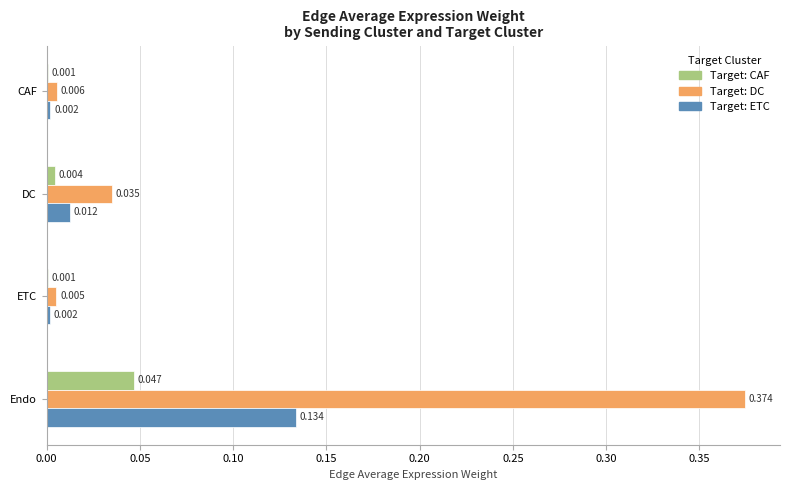

Which label corresponds to the largest value in the chart?

Endo